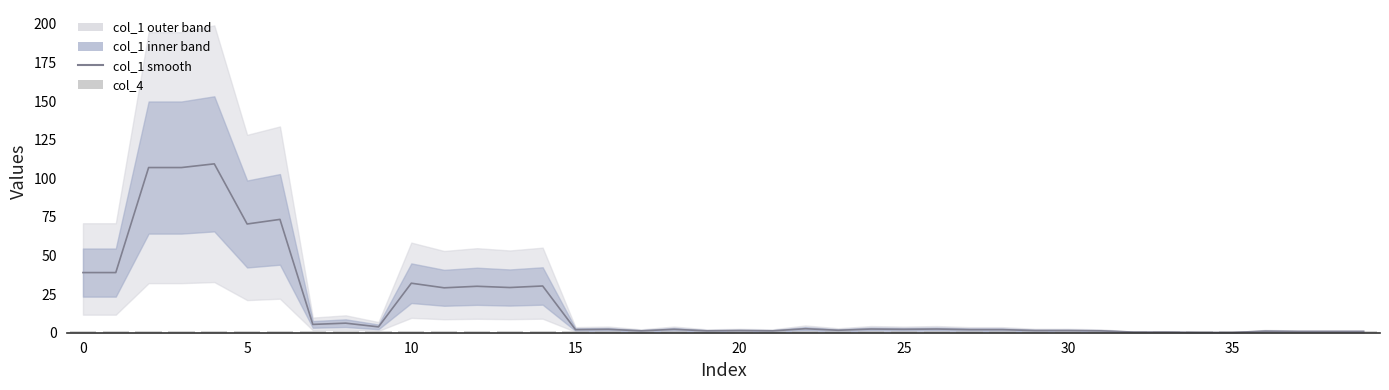

What is the sum of all col_1 smooth values?

746.2